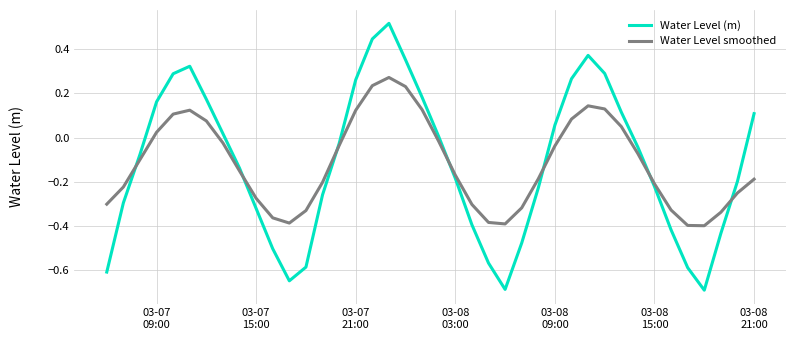

Rank the series by their maximum value, from highest to lowest.

Water Level (m), Water Level smoothed